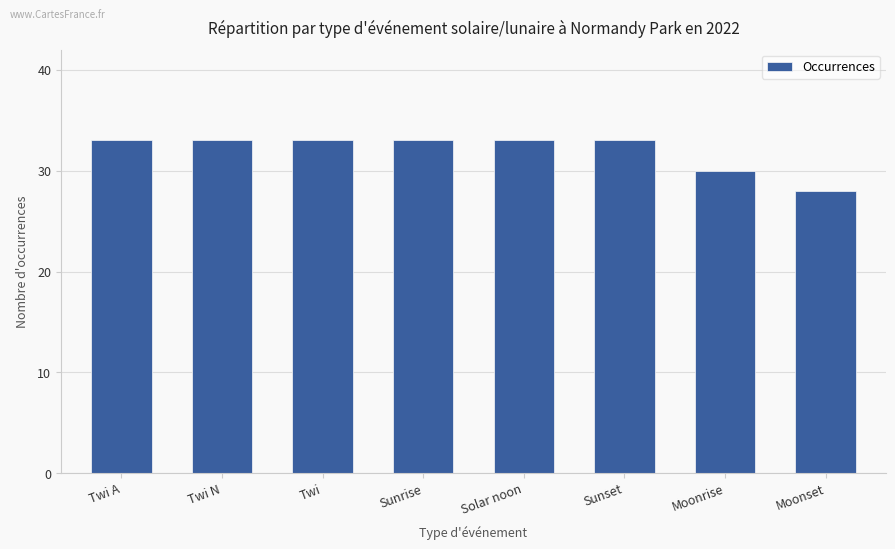

Which has a higher value, Moonrise or Moonset?

Moonrise